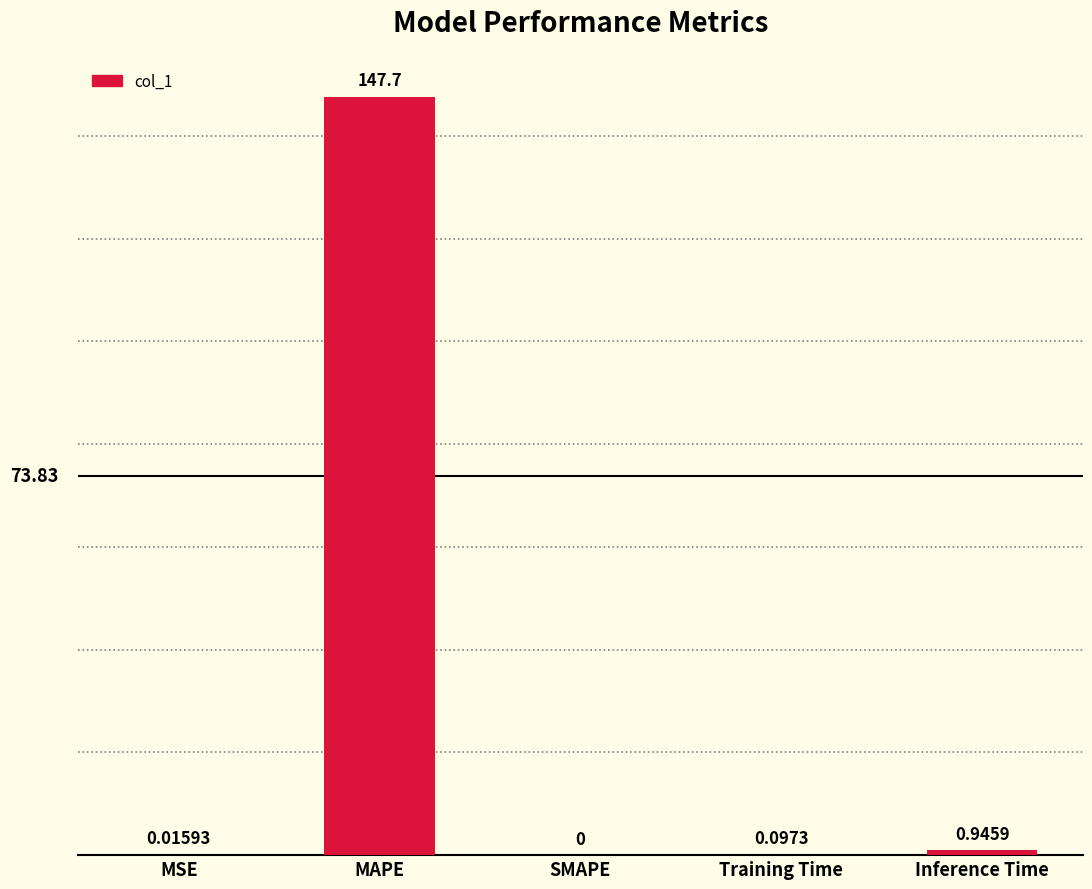

What is the sum of all values?

148.7